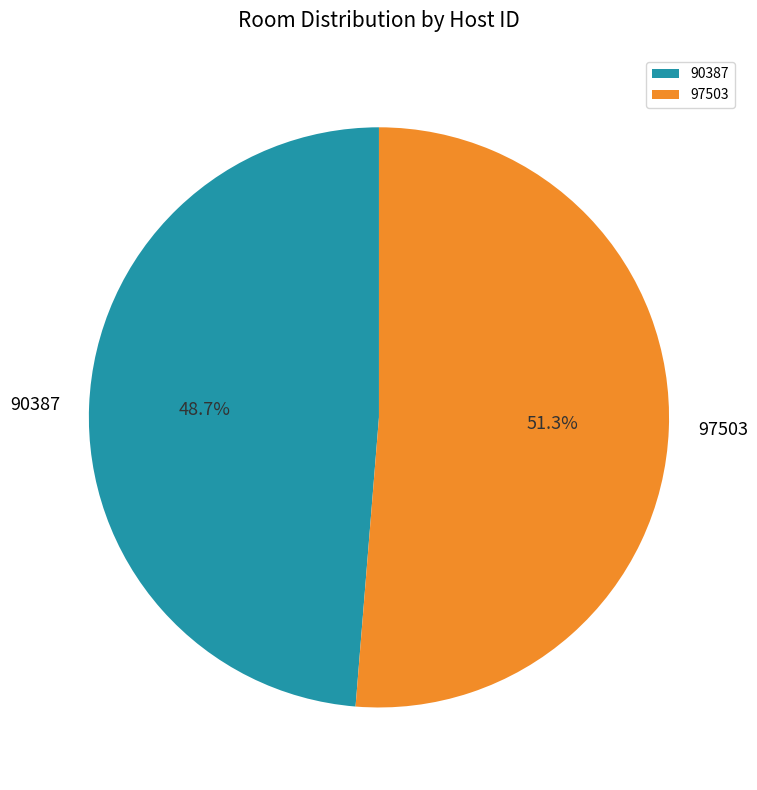

To the nearest percent, what is the difference between the largest and smallest slice percentages?

3%